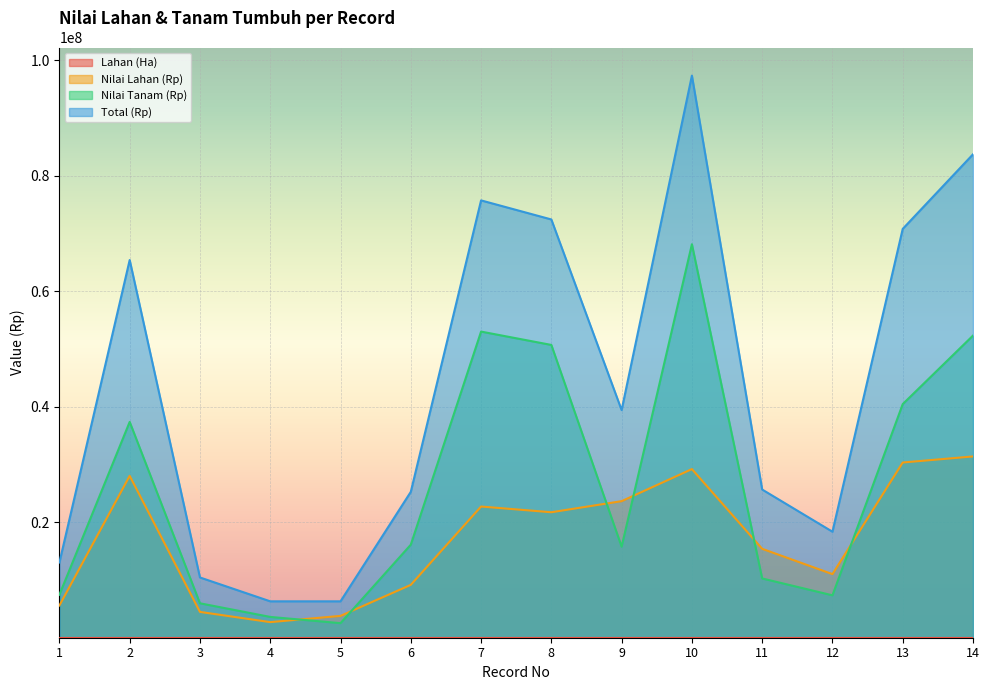

Reading left to right, extract all data points from this chart.

Lahan (Ha): 1.9	9.3	1.5	0.9	1.3	3.0	7.6	7.2	7.9	9.7	5.1	3.7	10.1	10.5
Nilai Lahan (Rp): 5580000.0	28020000.0	4470000.0	2700000.0	3780000.0	9150000.0	22710000.0	21720000.0	23640000.0	29190000.0	15390000.0	11010000.0	30330000.0	31380000.0
Nilai Tanam (Rp): 7440000.0	37360000.0	5960000.0	3600000.0	2520000.0	16100000.0	52990000.0	50680000.0	15760000.0	68110000.0	10260000.0	7340000.0	40440000.0	52300000.0
Total (Rp): 13020000.0	65380000.0	10430000.0	6300000.0	6300000.0	25250000.0	75700000.0	72400000.0	39400000.0	97300000.0	25650000.0	18350000.0	70770000.0	83680000.0